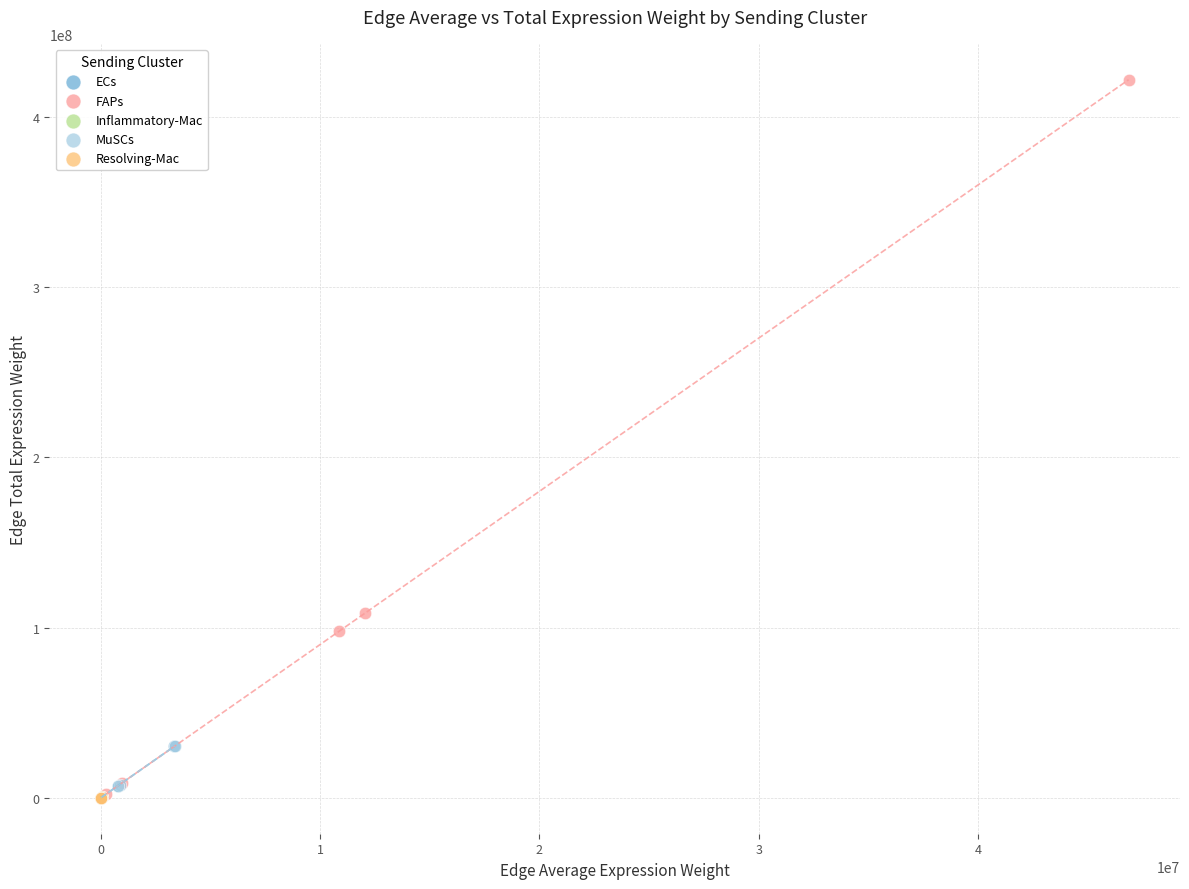

Which series has the largest Y range (max minus min)?

FAPs